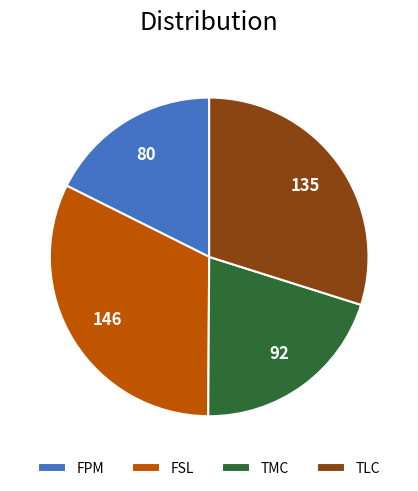

Rank the categories by value from highest to lowest.

FSL, TLC, TMC, FPM